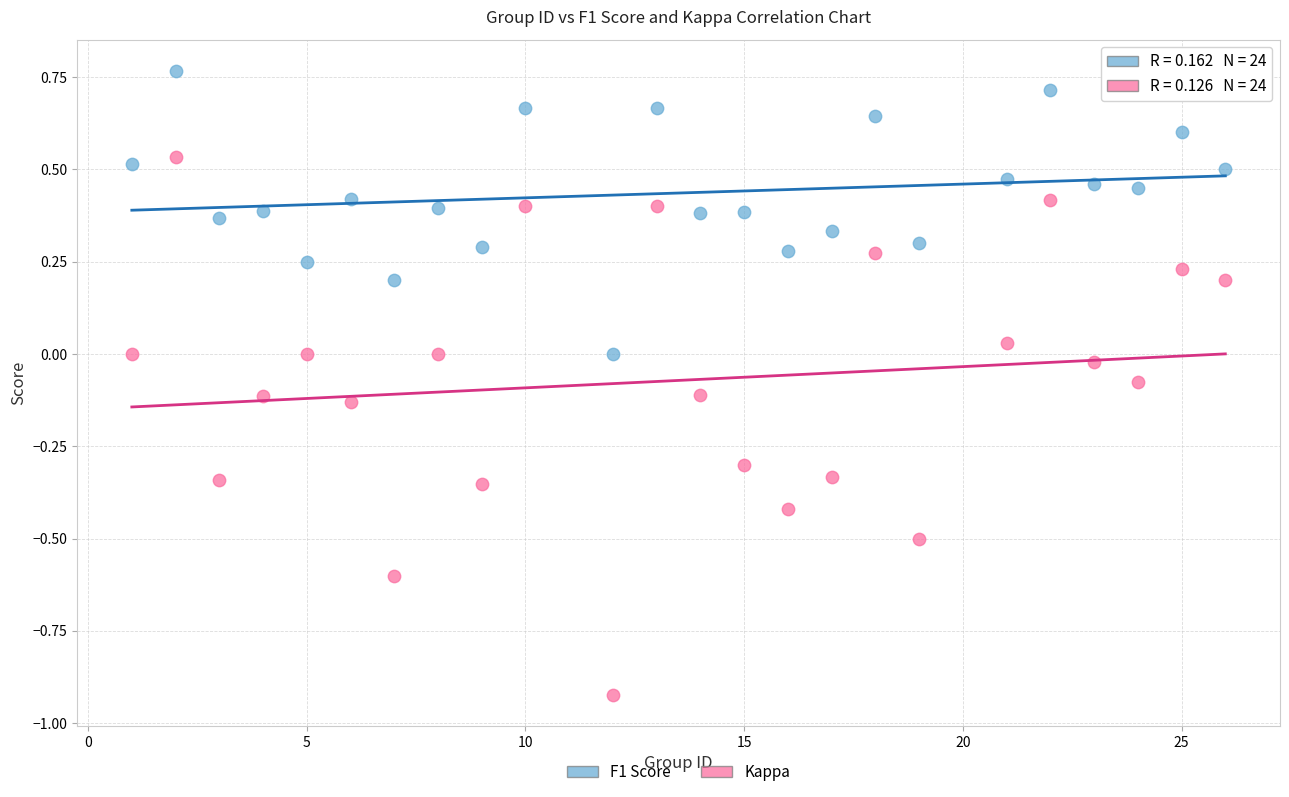

Across all data points, what is the range of X values (max minus min)?

25.0